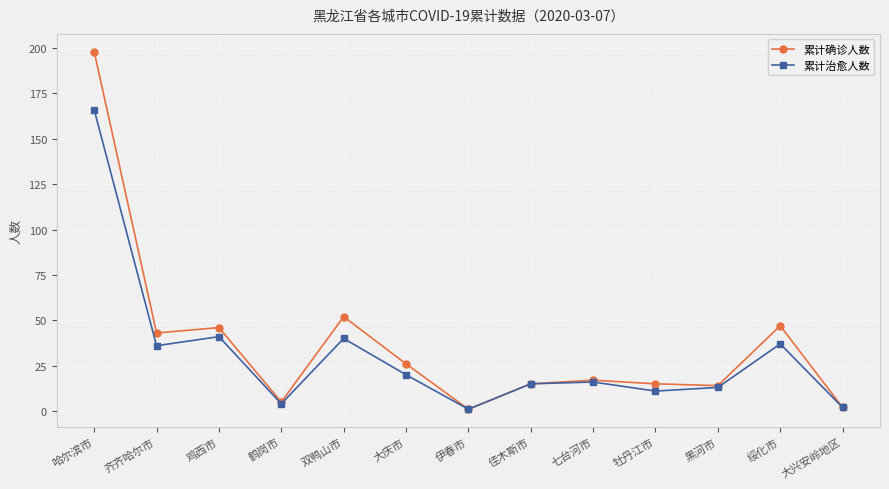

Rank the series by their maximum value, from lowest to highest.

累计治愈人数, 累计确诊人数